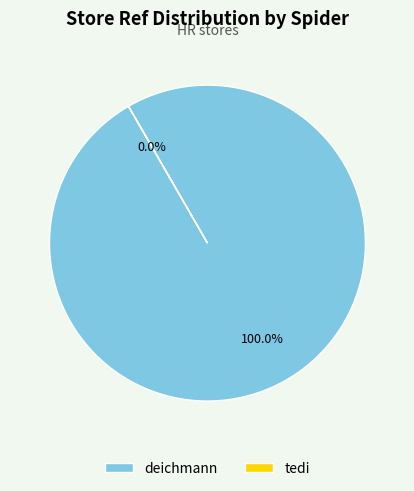

Count the number of slices in the pie.

2